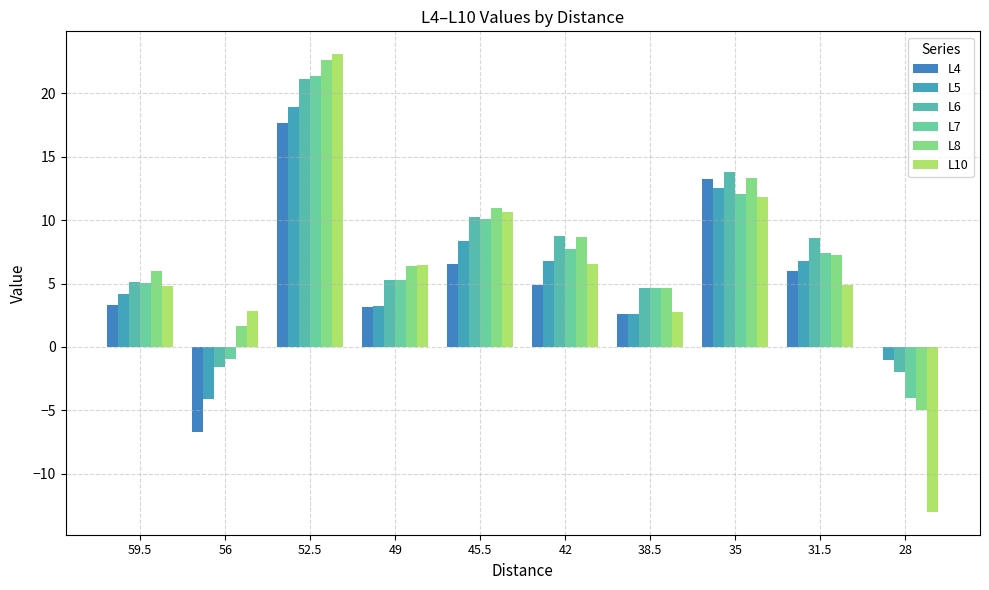

Which series changed the most between 59.5 and 38.5?

L10